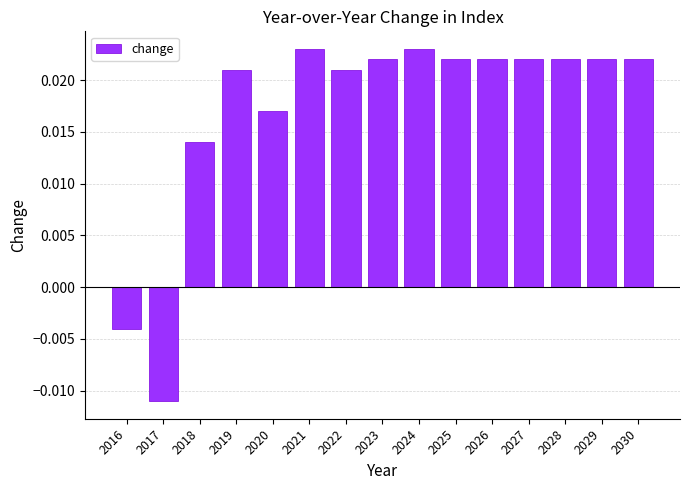

How many values are between 0 and 1?

13